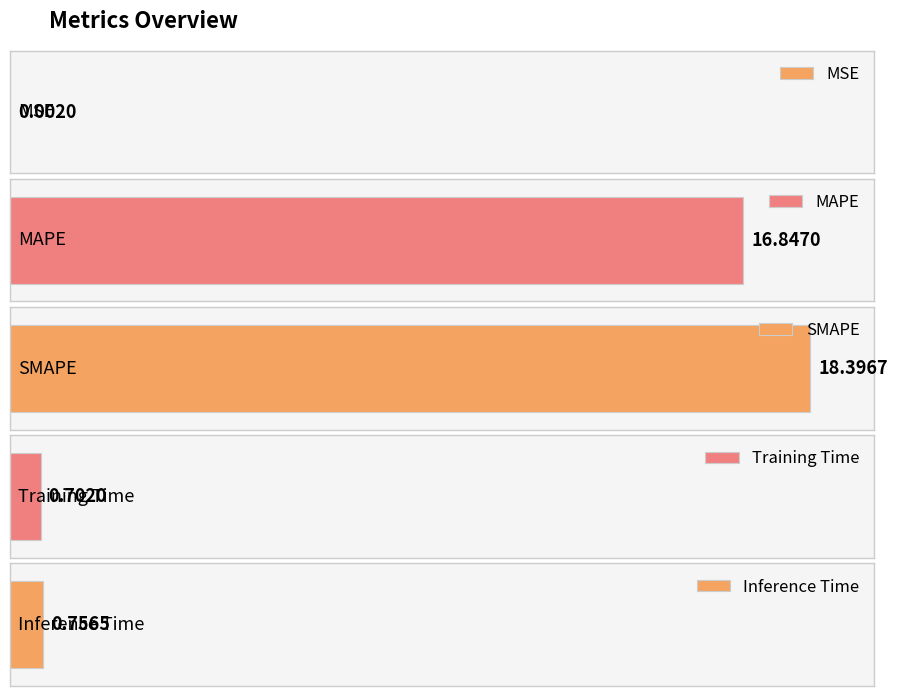

Reading left to right, transcribe all the data shown in this chart.

0.0	16.8	18.4	0.7	0.8